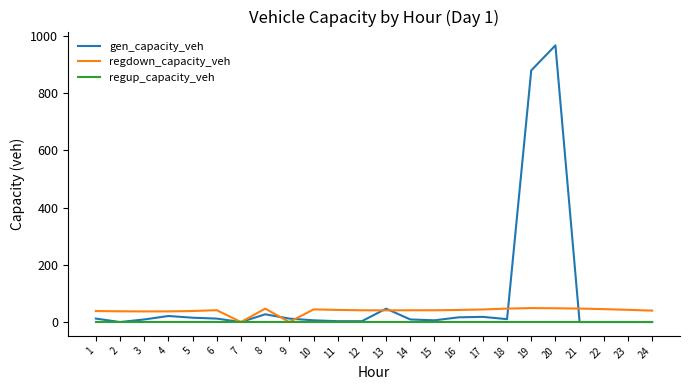

What are all the series names shown in the legend?

gen_capacity_veh, regdown_capacity_veh, regup_capacity_veh